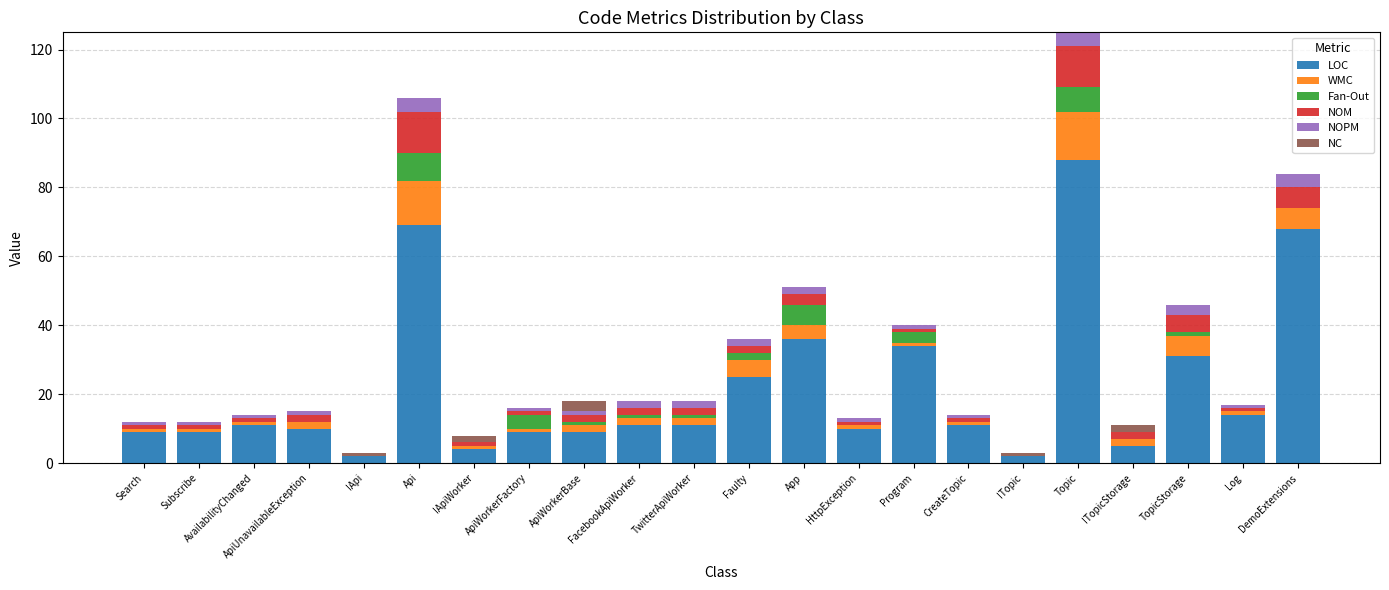

At which label is LOC closest to 45?

App